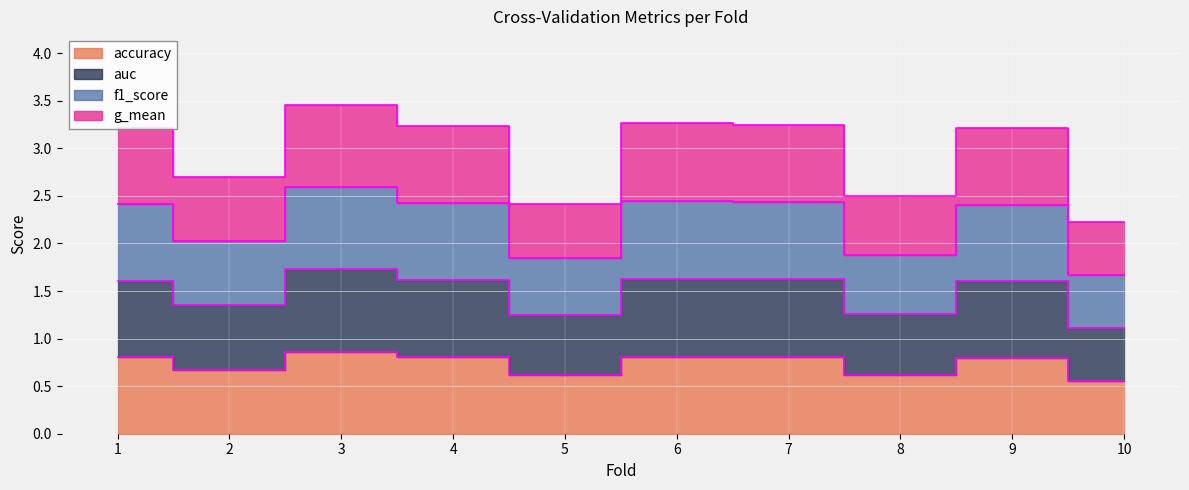

In accuracy, how many points are lower than both neighbors (excluding endpoints)?

3